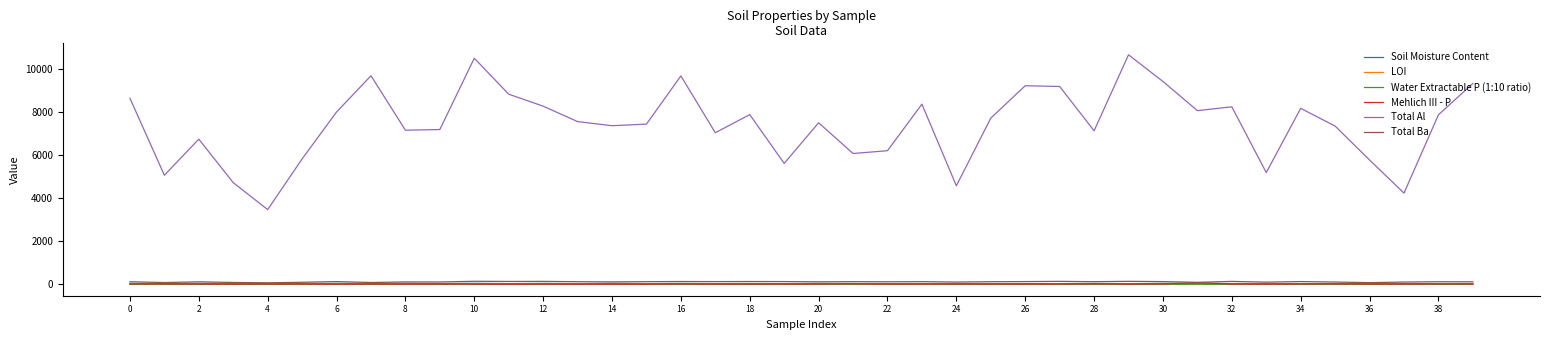

What is the greatest value displayed?

10652.4